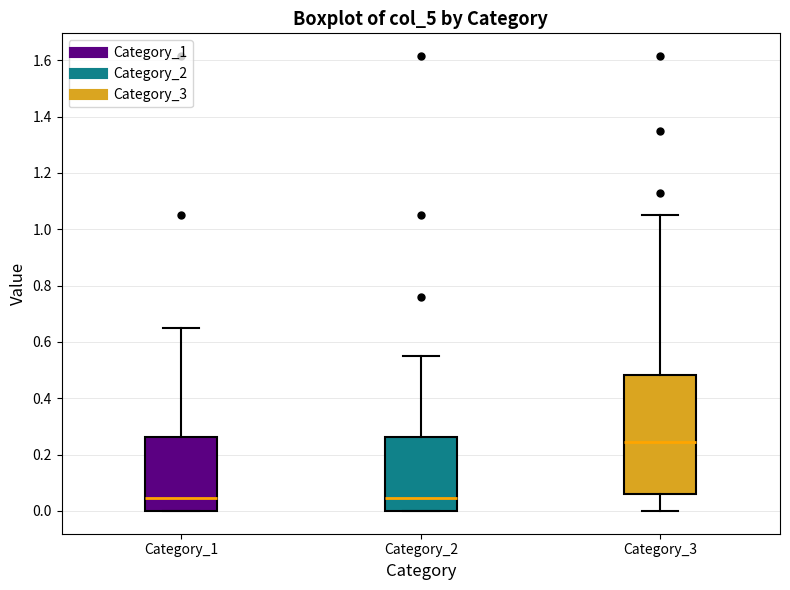

Where is the lower edge of the box for Category_2 on the y-axis? The values are not printed on the chart, so give them approximately, as read against the axis.

0.00